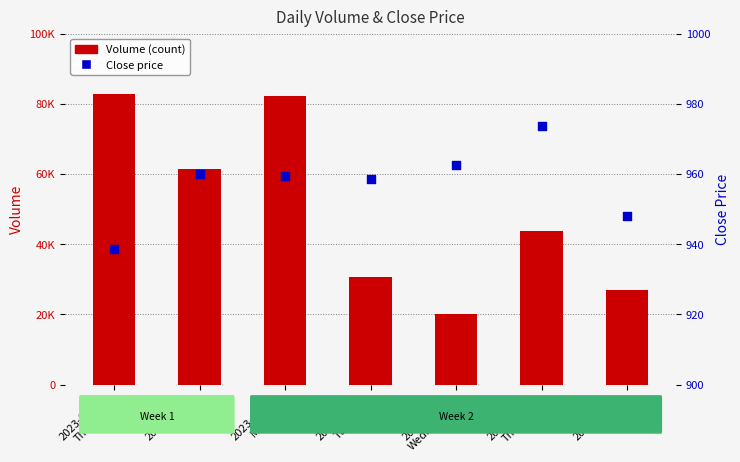

At which category is the sum across all series the highest?

2023-02-09
Thursday